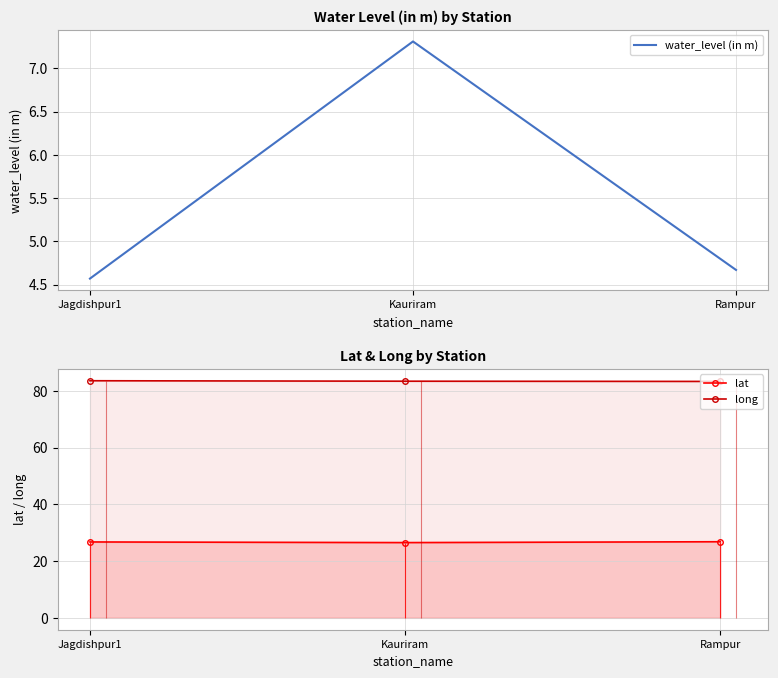

Between Jagdishpur1 and Rampur, which is larger?

Rampur